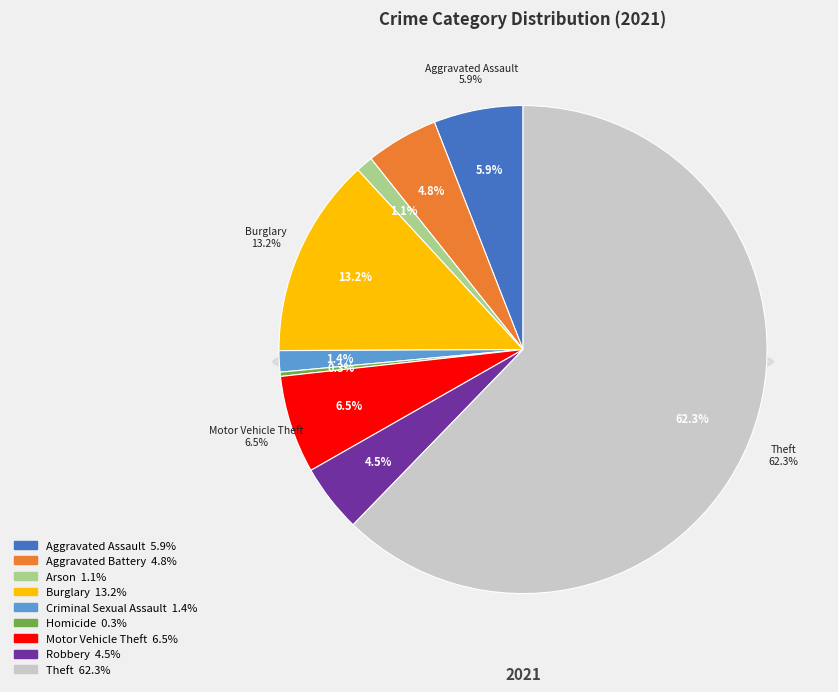

Which slice is the largest?

Theft